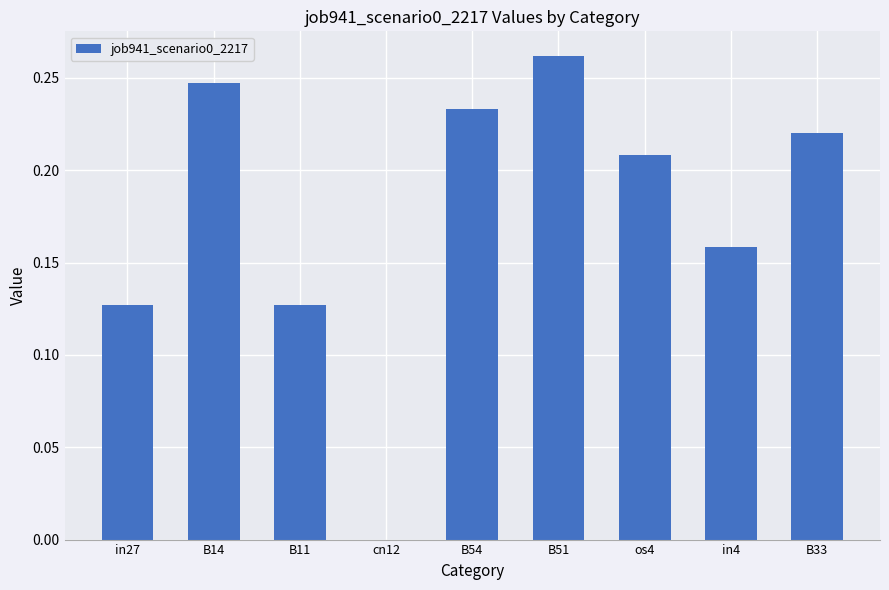

What is the sum of all values?

1.6